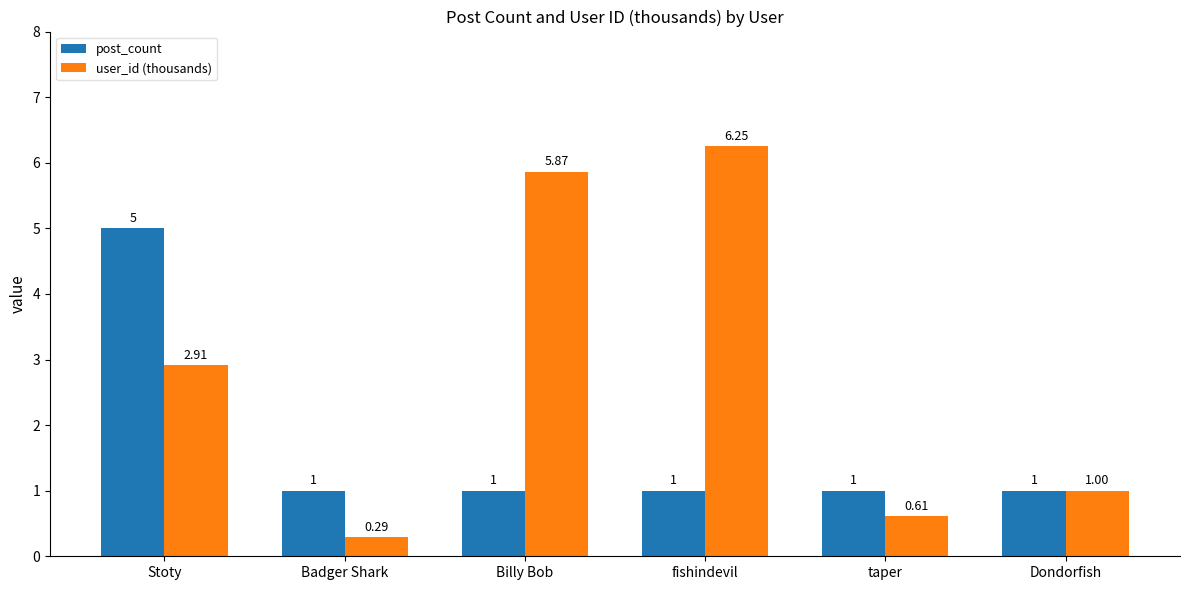

At which label does user_id (thousands) reach its minimum?

Badger Shark